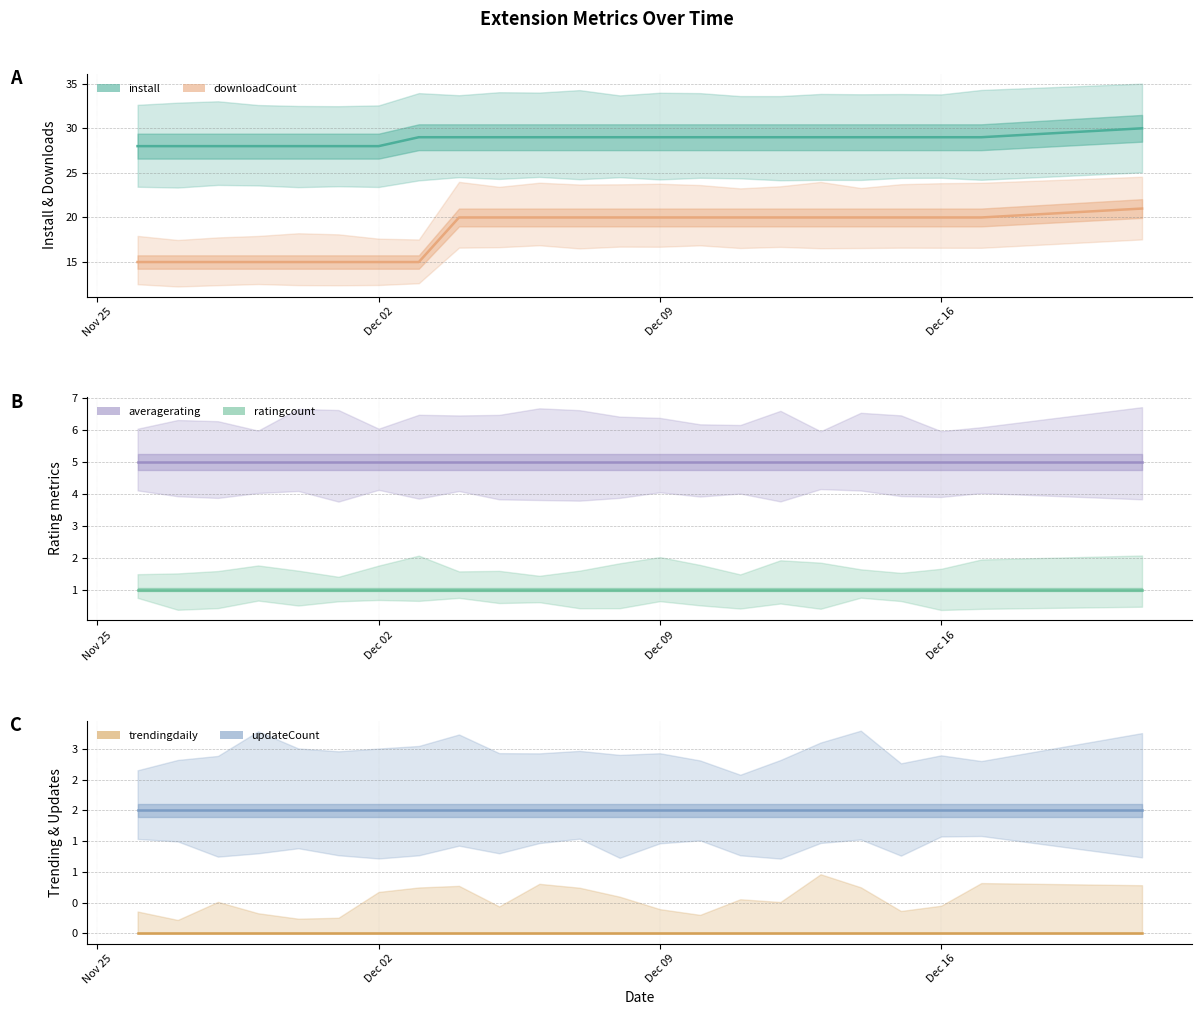

How many series are shown in this chart?

6